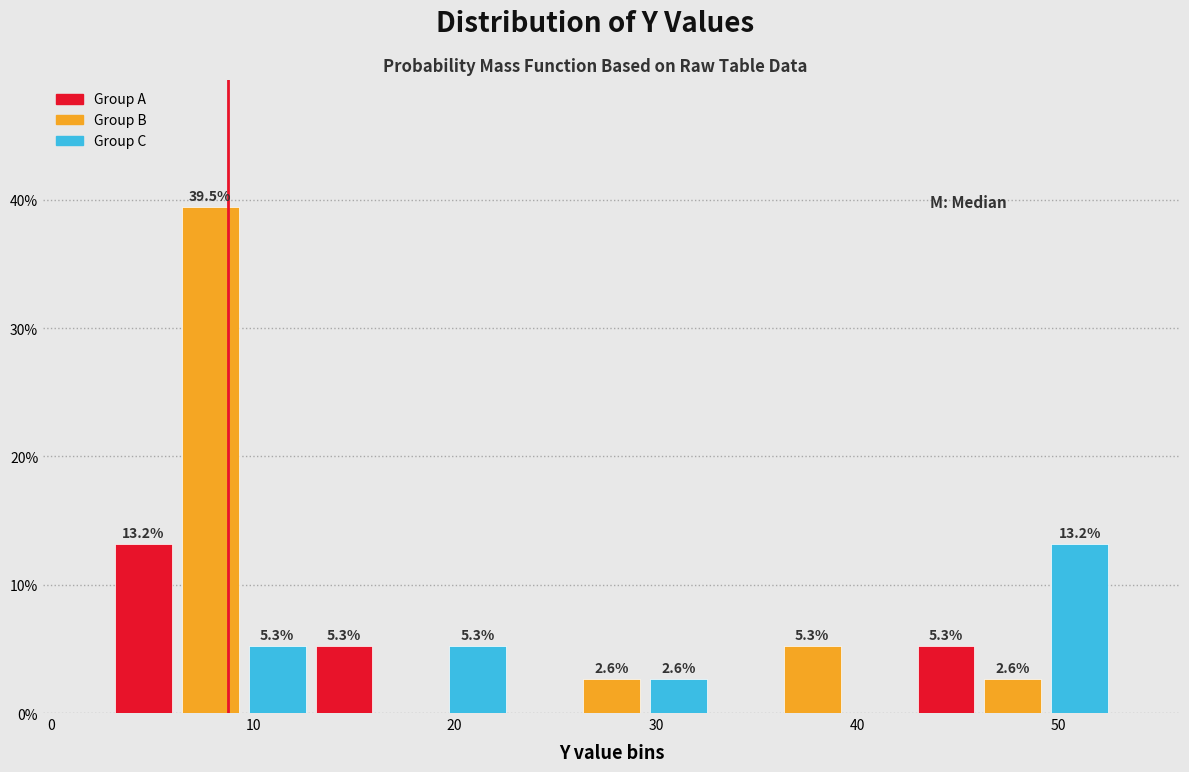

Around what value on the x-axis is the tallest bar? Give the approximate position of its centre, as read against the axis.

8